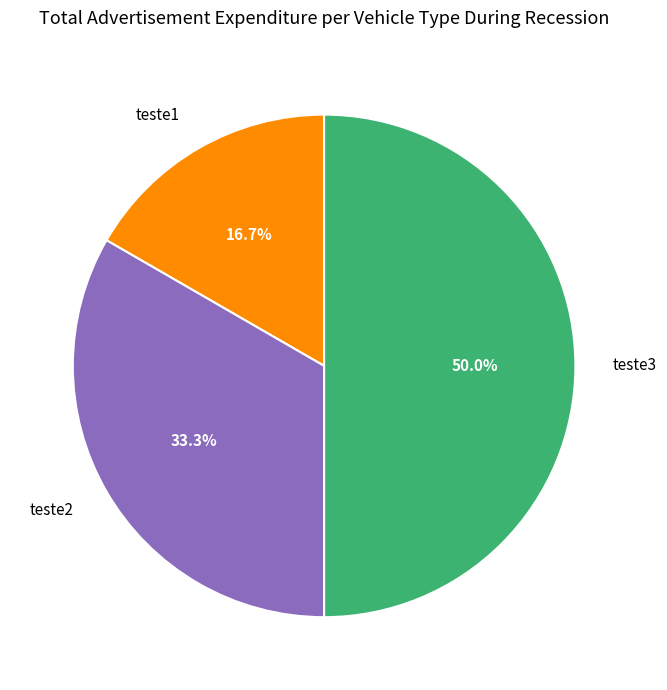

What percentage is the teste1 slice, to the nearest percent?

17%